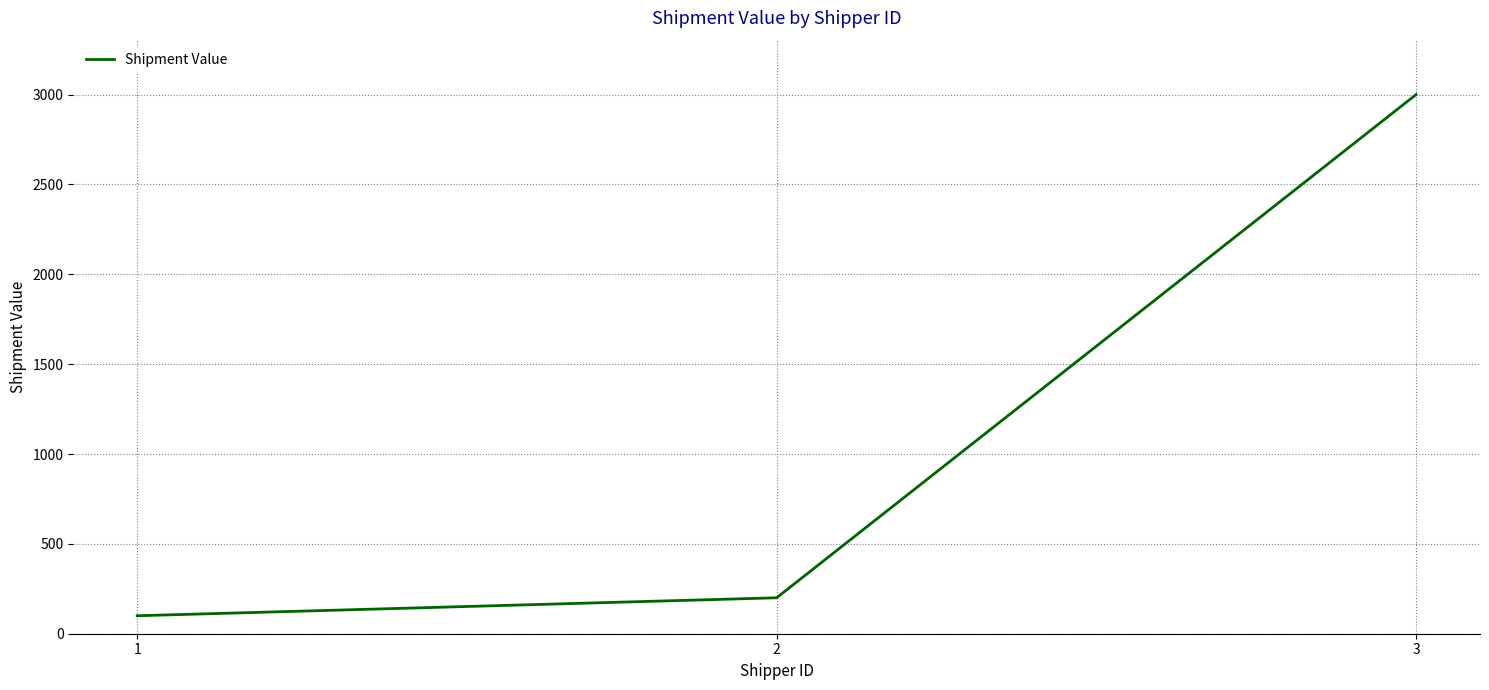

What is the ratio of the value at 3 to the value at 1?

30.0